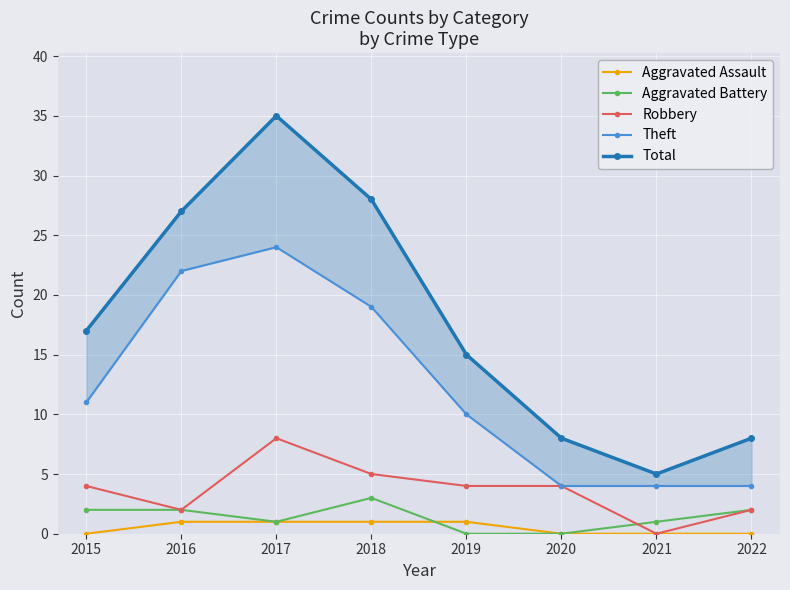

Which category has the highest value in the Robbery series?

2017